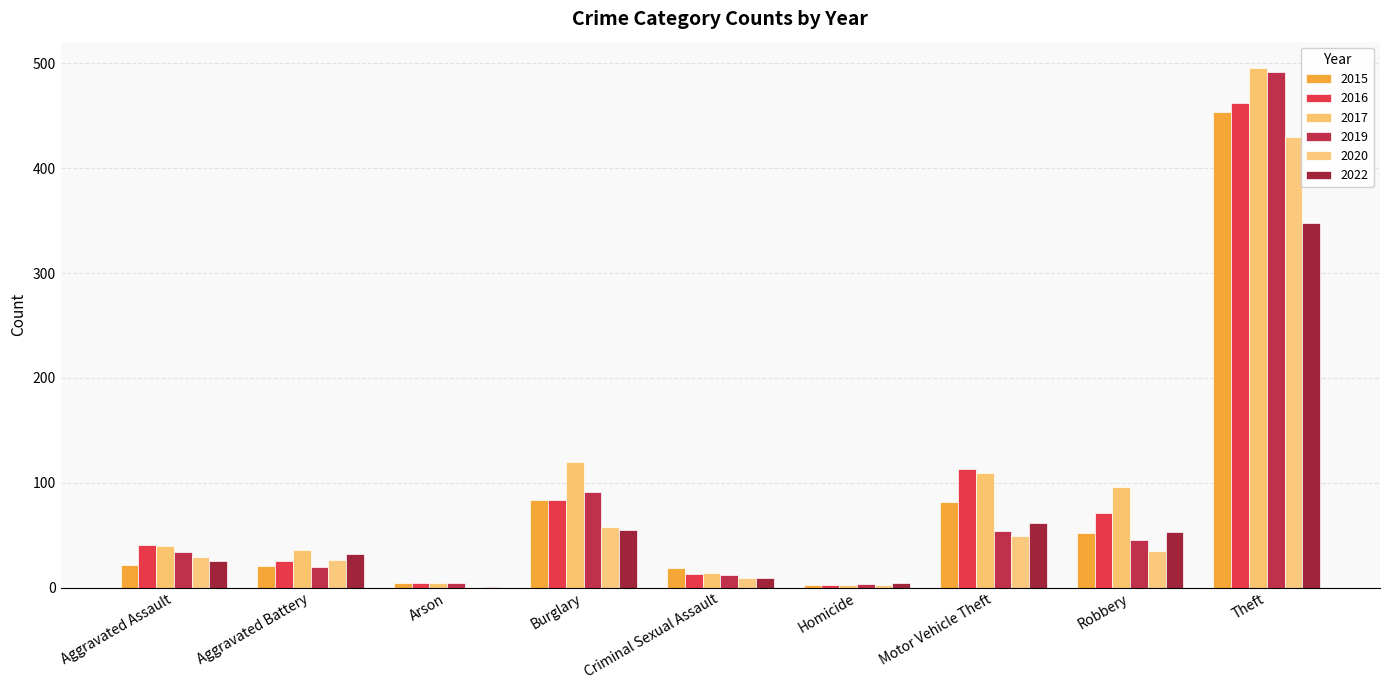

At which label does 2016 first exceed 41?

Burglary